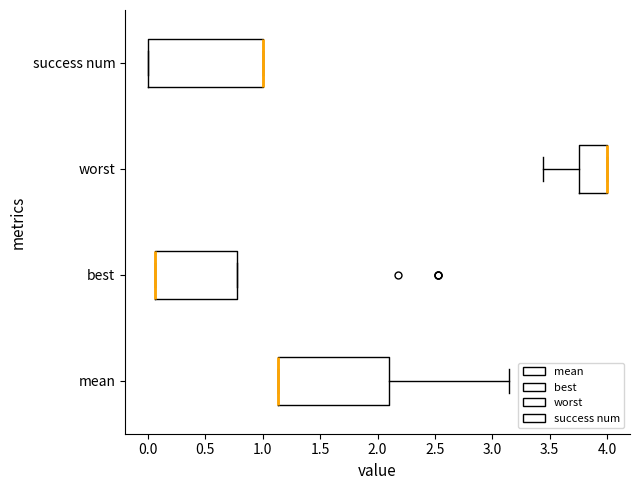

Reading bottom to top, transcribe this box plot: for each box, give where its median line is, the range the box spans, and where its two whiskers end, as read against the x-axis. The values are not printed on the chart, so give them approximately, as read against the axis.

mean: median 1.15 (drawn on the box's left edge), box 1.15 to 2.10, whiskers 1.15 to 3.15
best: median 0.05 (drawn on the box's left edge), box 0.05 to 0.80, whiskers 0.05 to 0.80
worst: median 4.00 (drawn on the box's right edge), box 3.75 to 4.00, whiskers 3.45 to 4.00
success num: median 1.00 (drawn on the box's right edge), box 0.00 to 1.00, whiskers 0.00 to 1.00